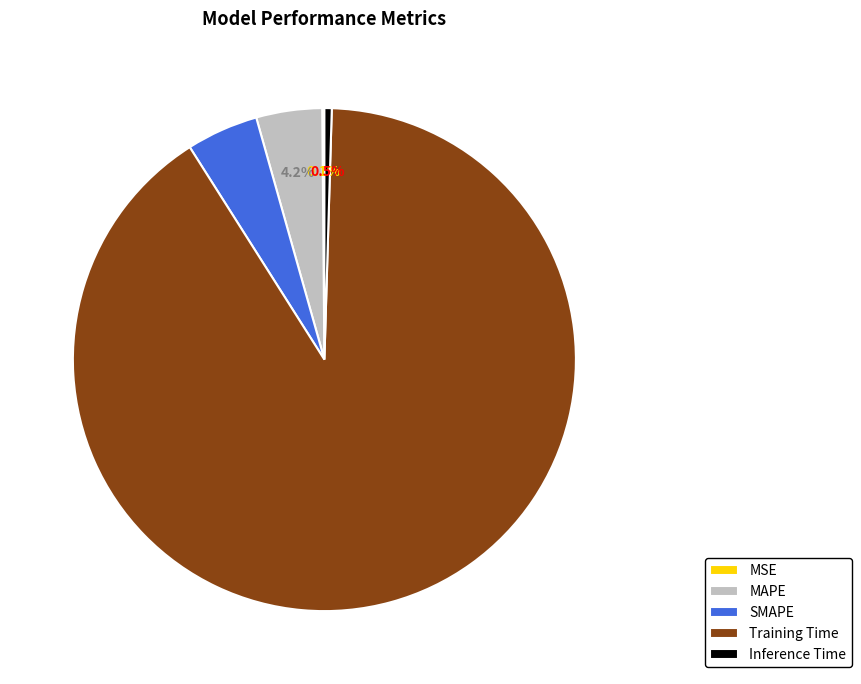

True or false: MAPE accounts for 4% of the total.

True